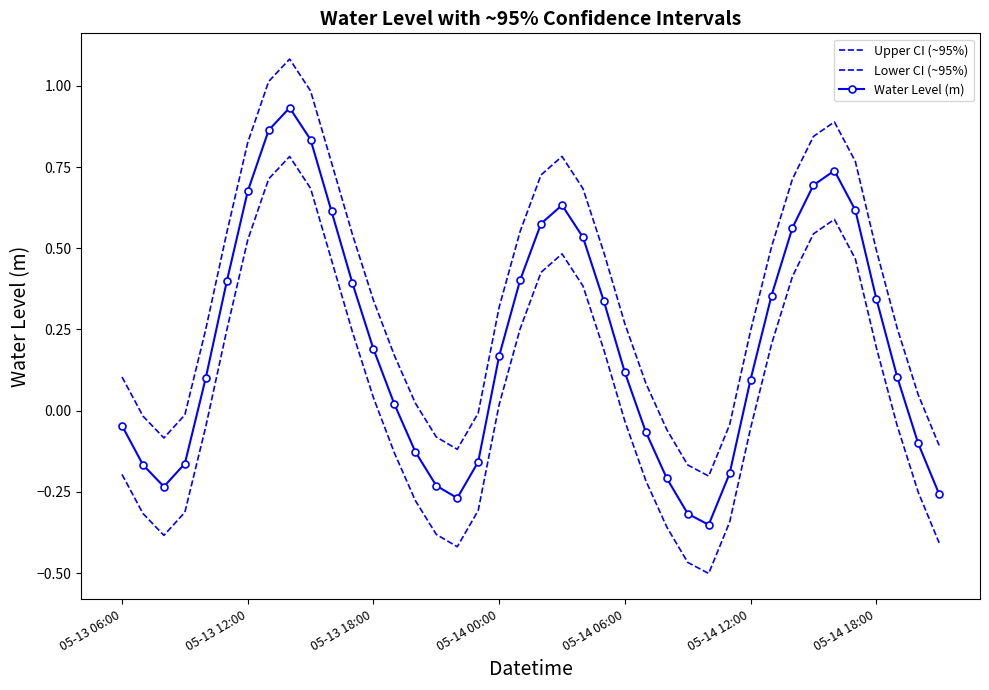

What is the sum of all Upper CI (~95%) values?

14.4